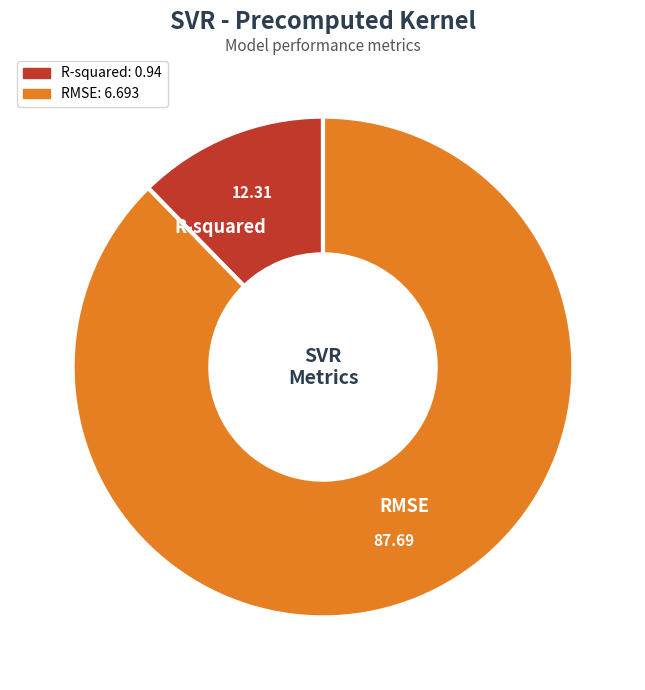

How many slices are in this pie chart?

2